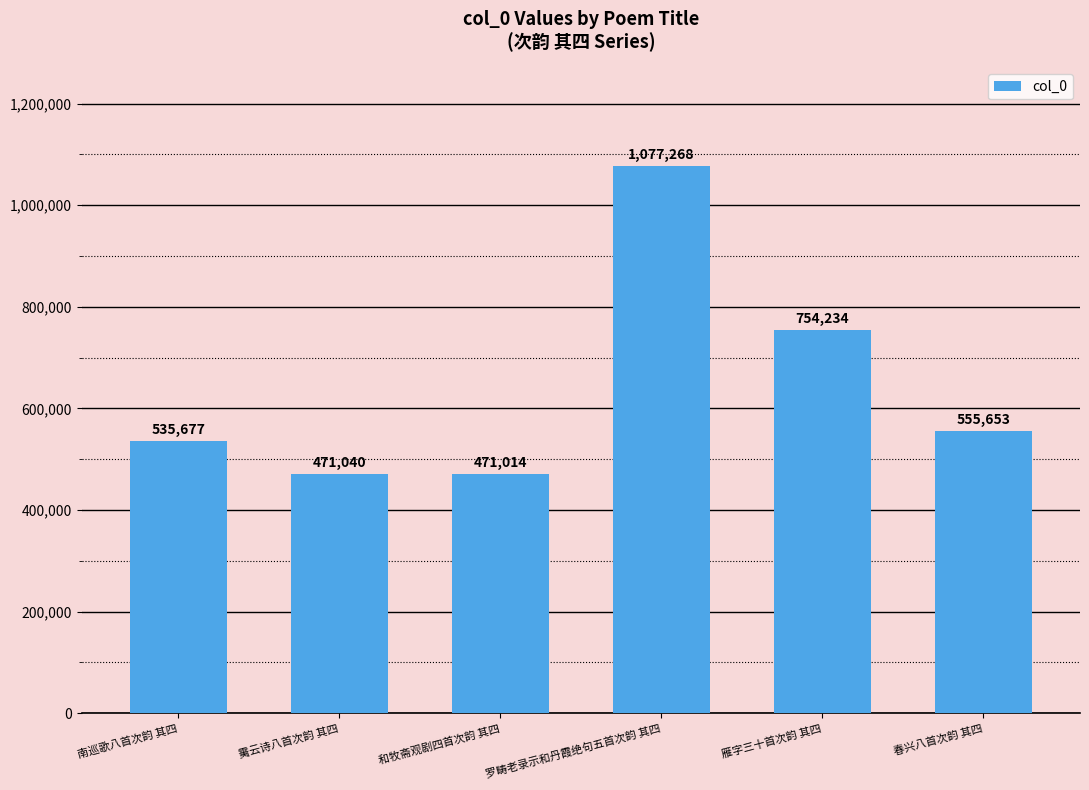

Is it true that the value at 罗畴老录示和丹霞绝句五首次韵 其四 is 630320?

False